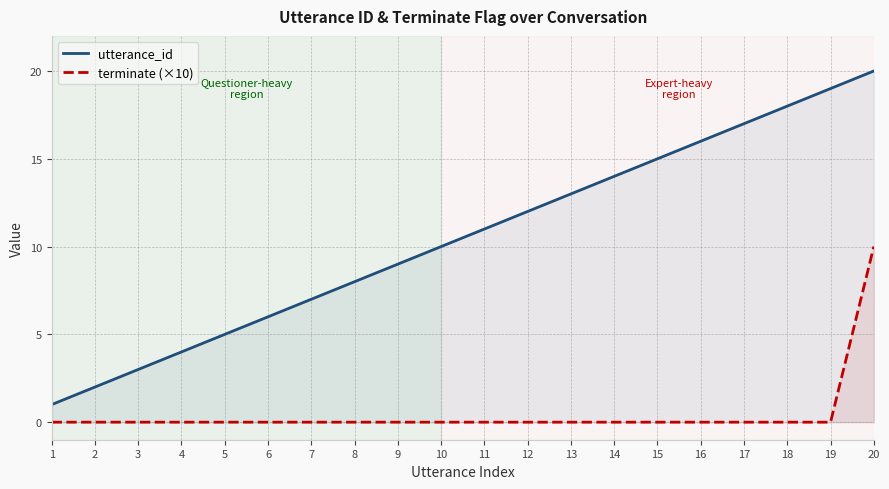

The value of utterance_id at 17 is 17. True or false?

True